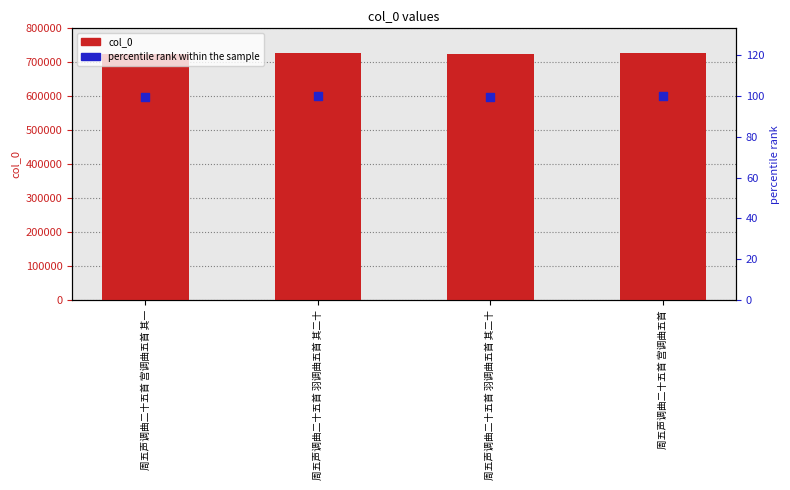

At how many categories does at least one series exceed 542343?

4